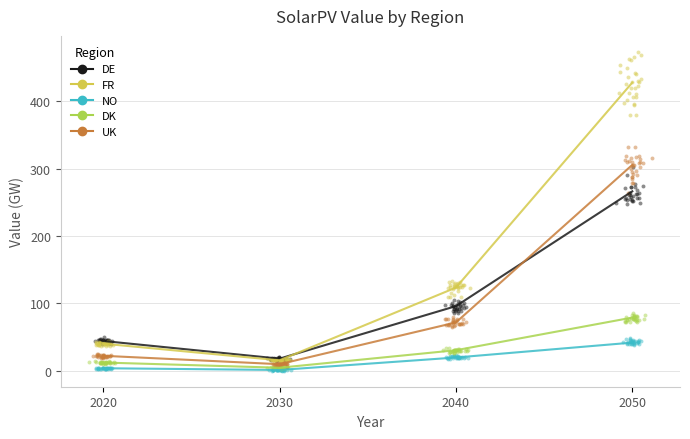

What are all the series names shown in the legend?

DE, FR, NO, DK, UK